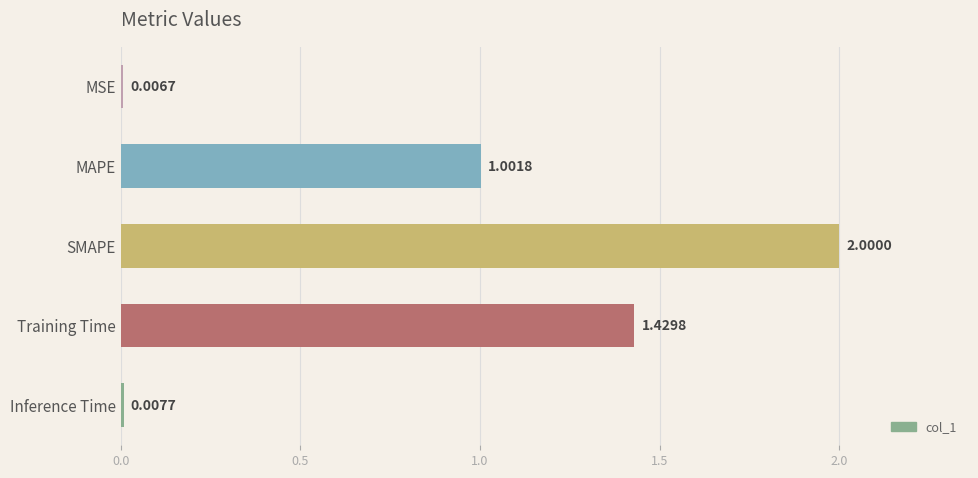

How many categories are shown in the chart?

5